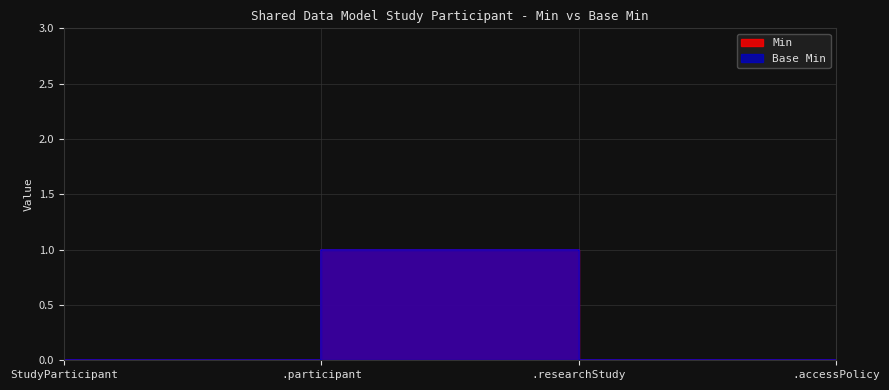

At which category is the sum across all series the highest?

.participant